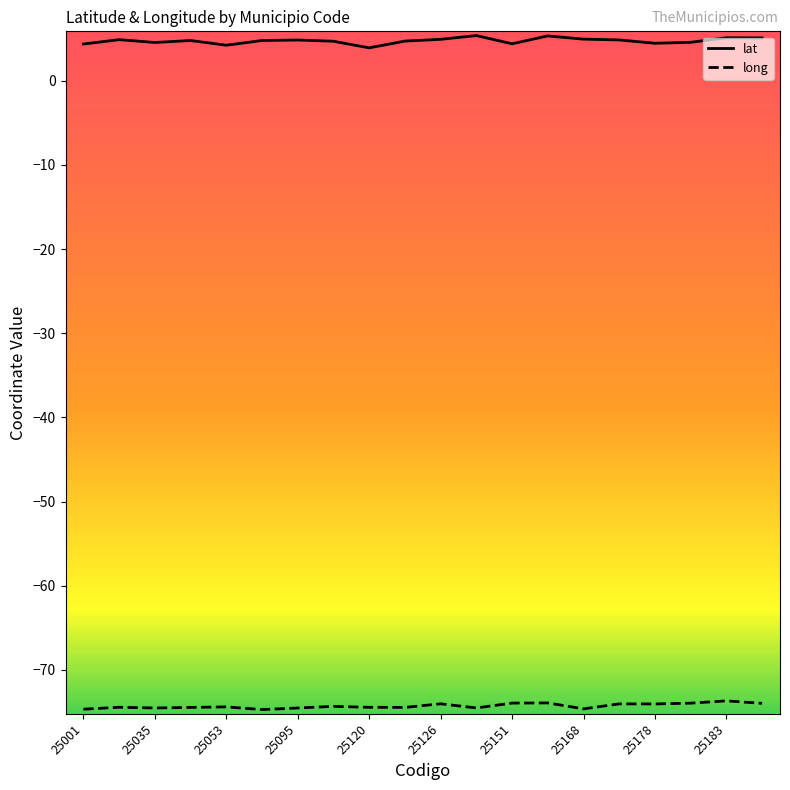

What is the minimum value for long?

-74.7